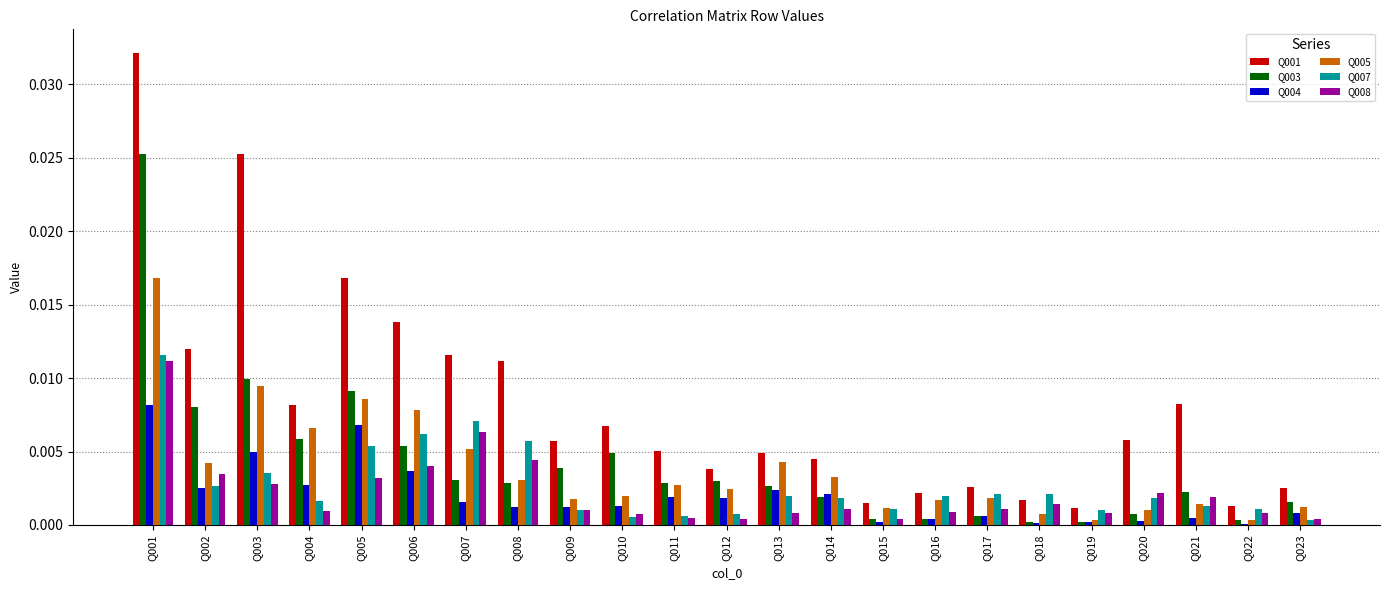

Is it true that Q008 equals 0.0 at Q021?

True